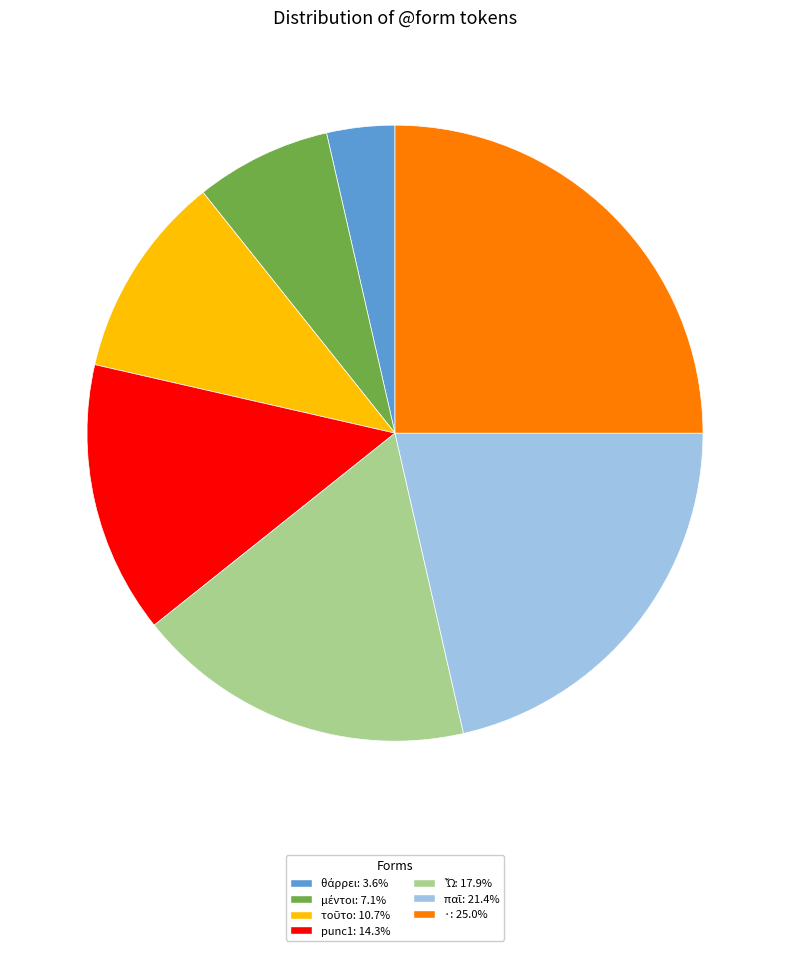

Do punc1: 14.3% and ·: 25.0% together represent more than half of the pie?

No